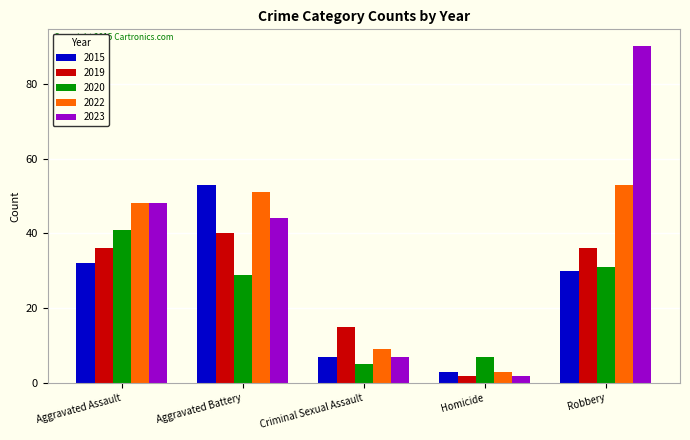

What is the label of the 4th bar from the left?

Homicide